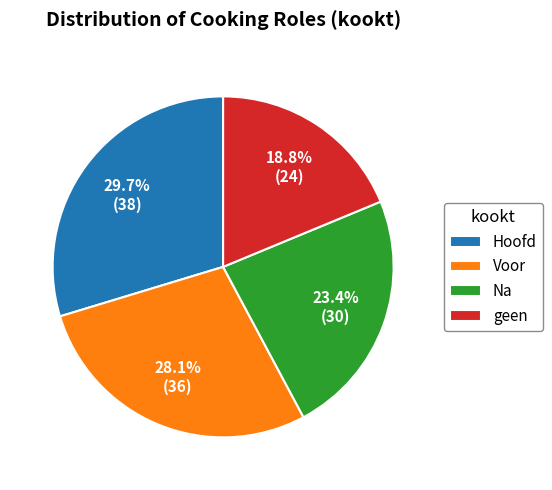

Is there any slice that represents more than half of the pie?

No